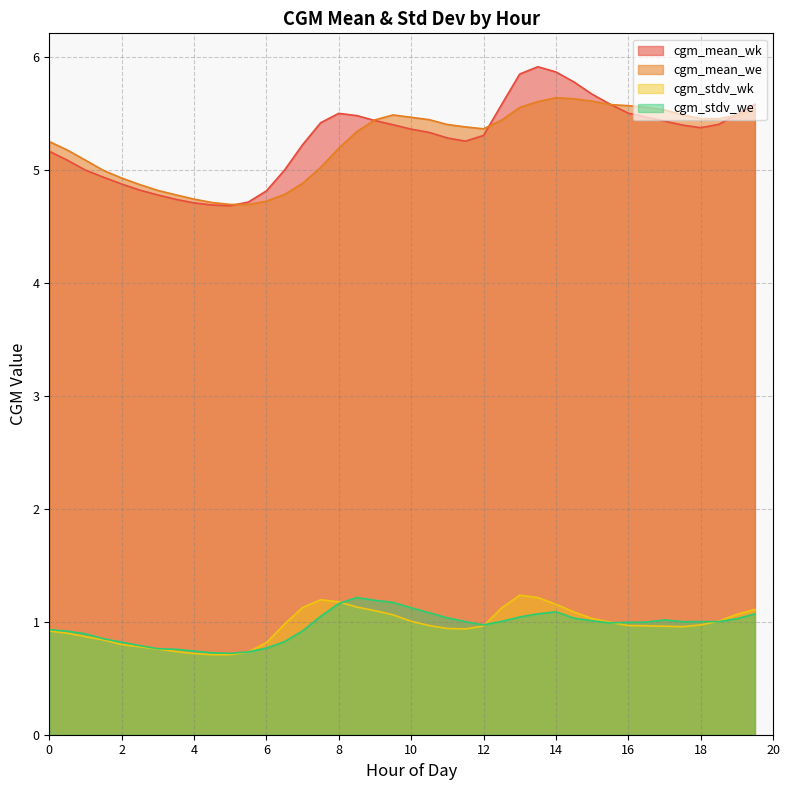

What is the label of the 34th point from the right?

3.0